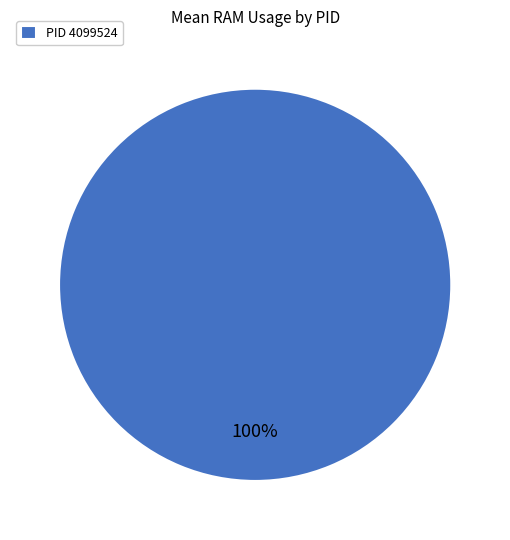

Rank the categories by value from lowest to highest.

PID 4099524